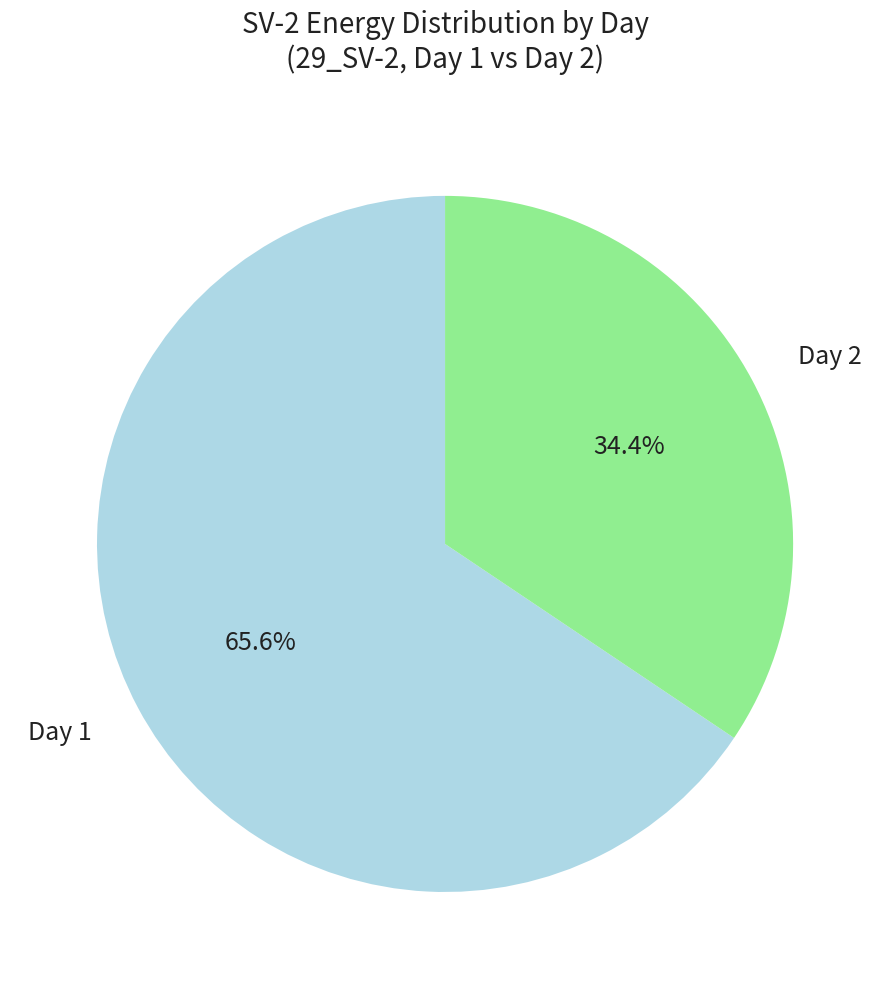

Which slice is the smallest?

Day 2